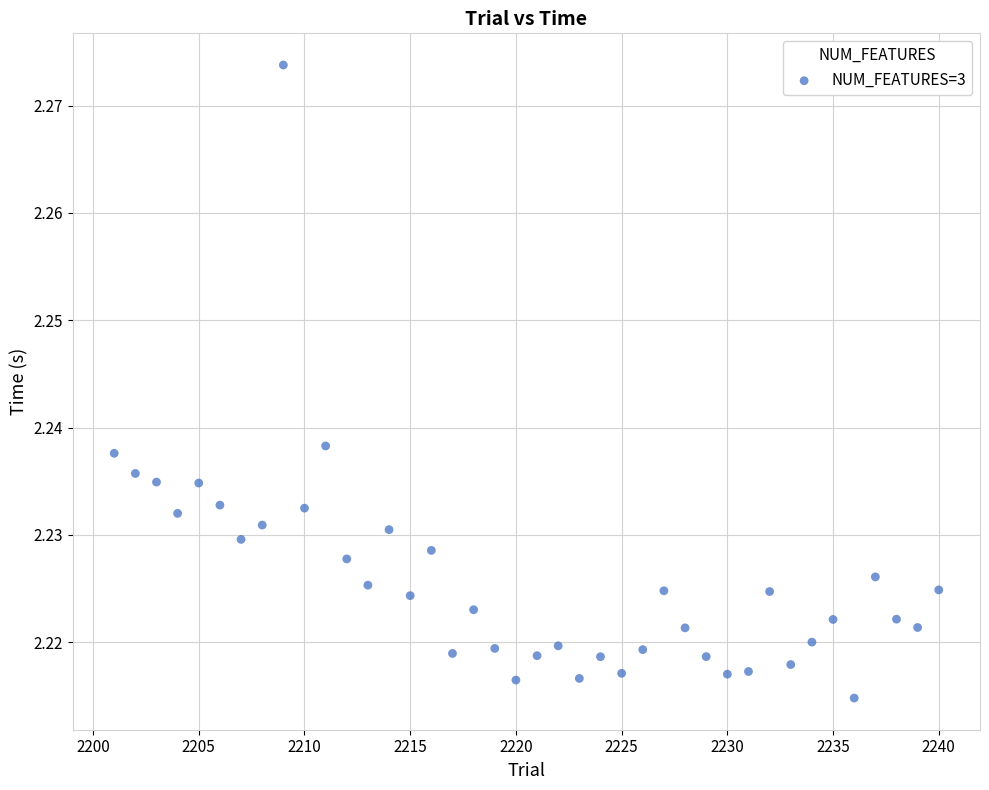

What is the range of X values (max minus min)?

39.0